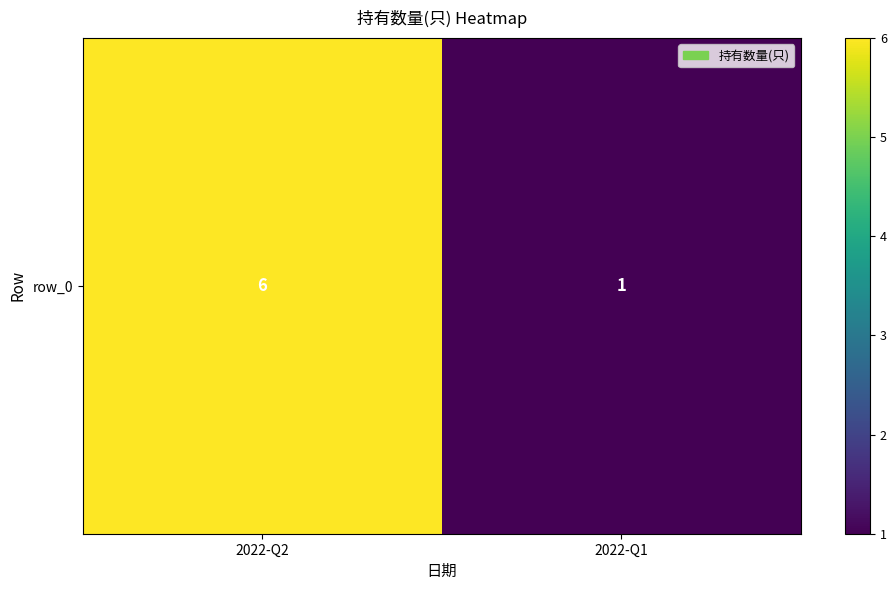

List the labels in order of value, largest first.

2022-Q2, 2022-Q1